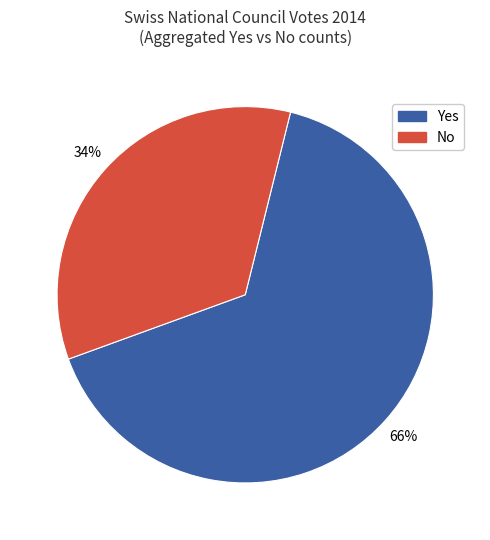

Between No and Yes, which is larger?

Yes